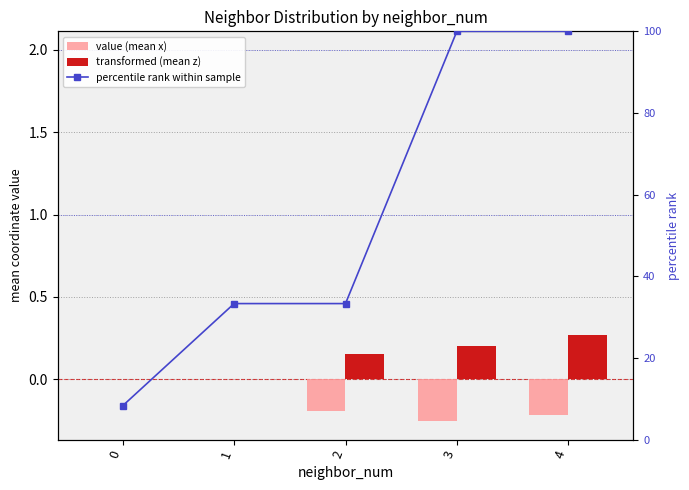

Does the chart contain any negative values?

Yes